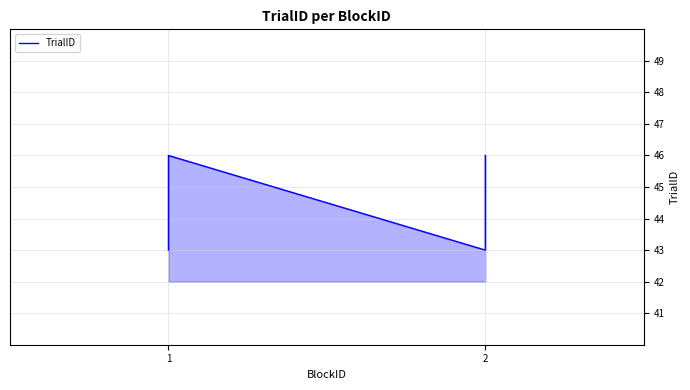

What is the difference between the maximum and minimum values?

3